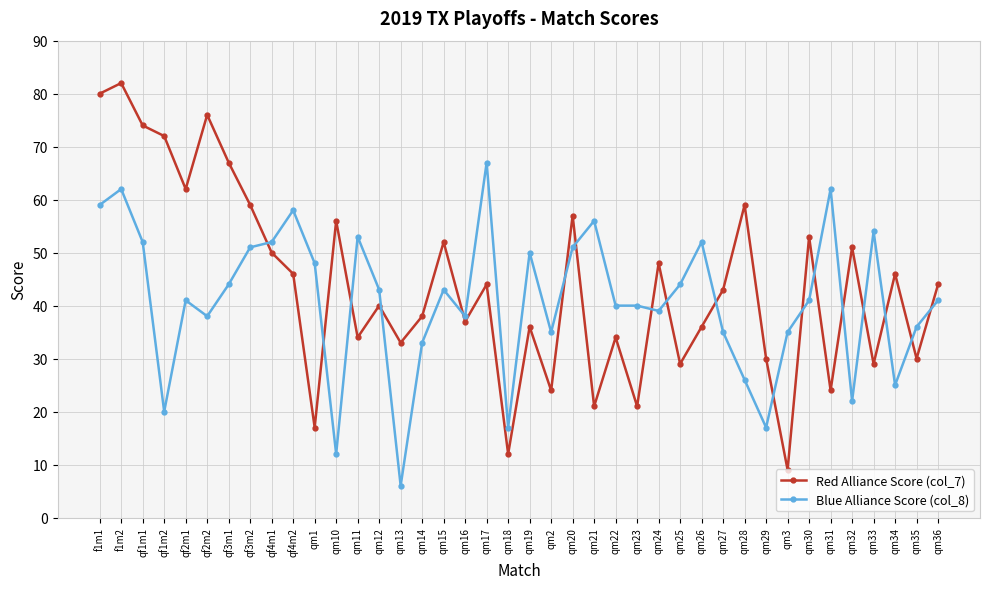

How many values in the Red Alliance Score (col_7) series are below 44?

20